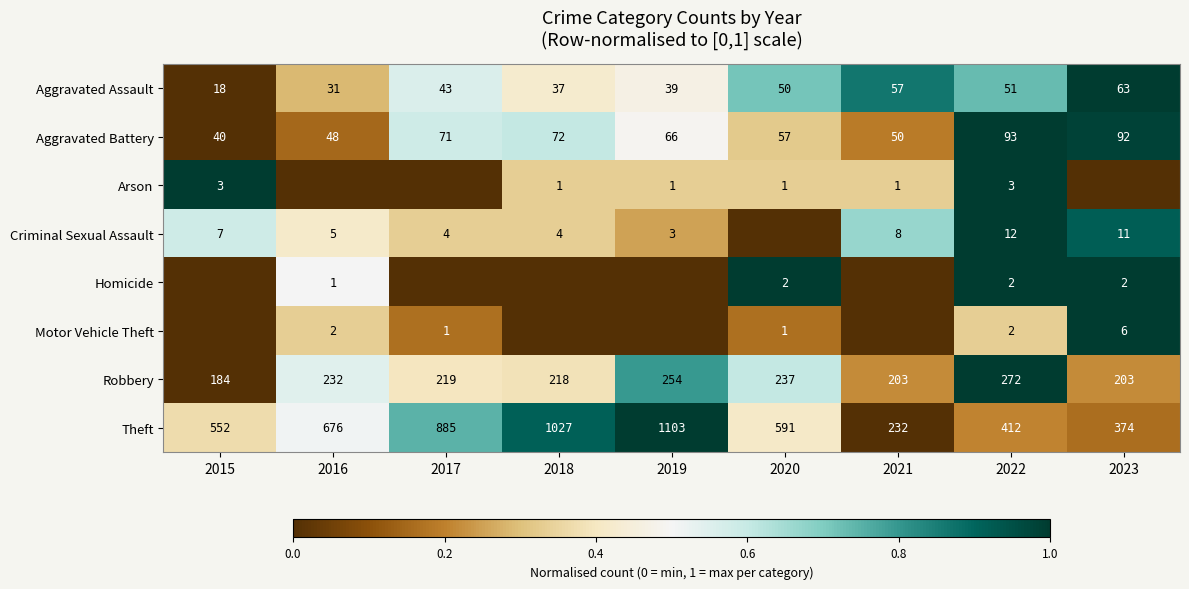

How many data points does each series have?

9